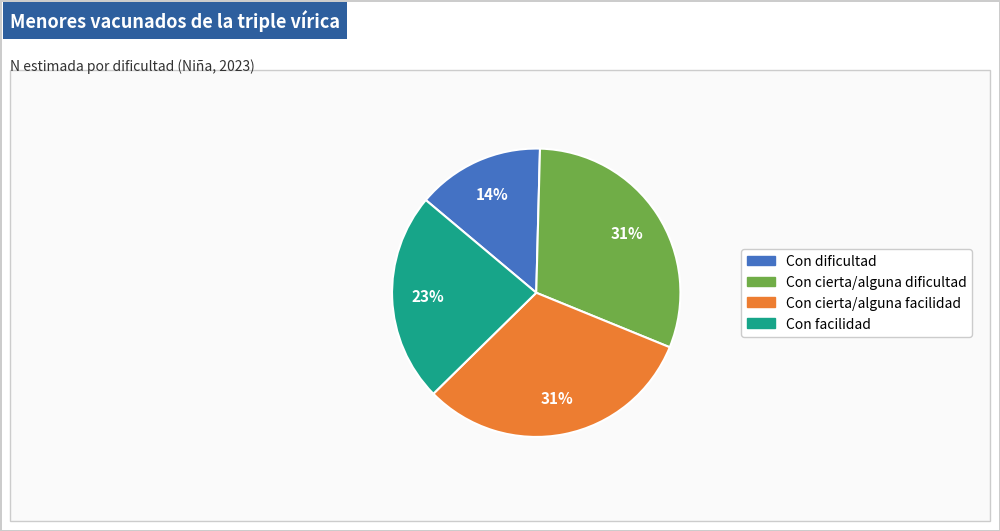

Is there a majority slice in this chart?

No